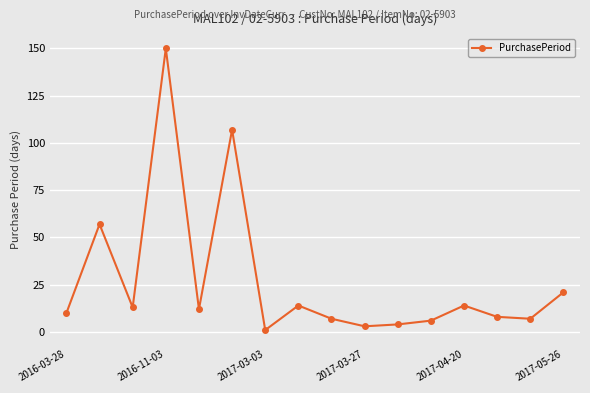

Reading left to right, what are all the values shown in this chart?

10	57	13	150	12	107	1	14	7	3	4	6	14	8	7	21